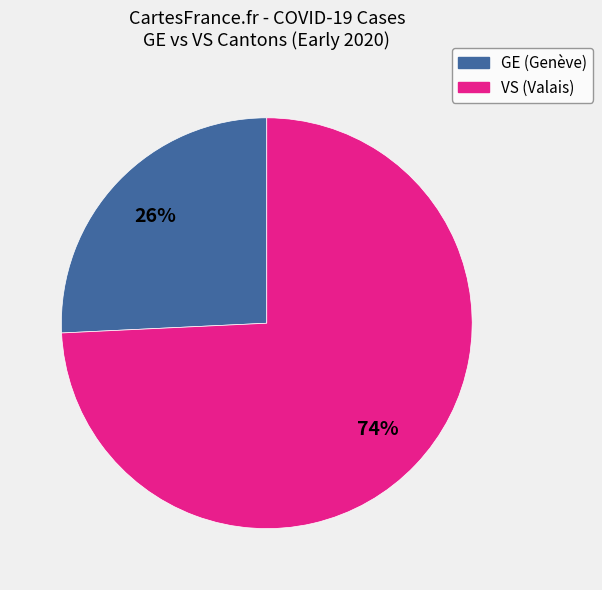

To the nearest percent, what is the average slice percentage?

50%